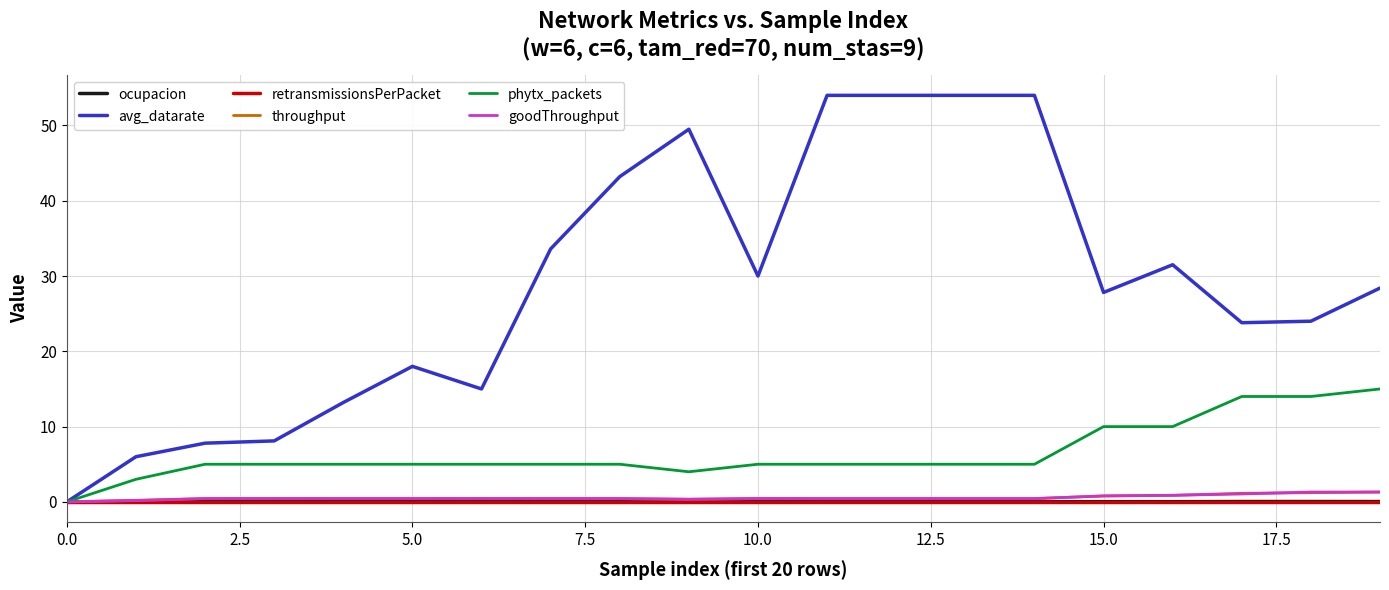

True or false: avg_datarate has more than 1 interior local peaks.

True